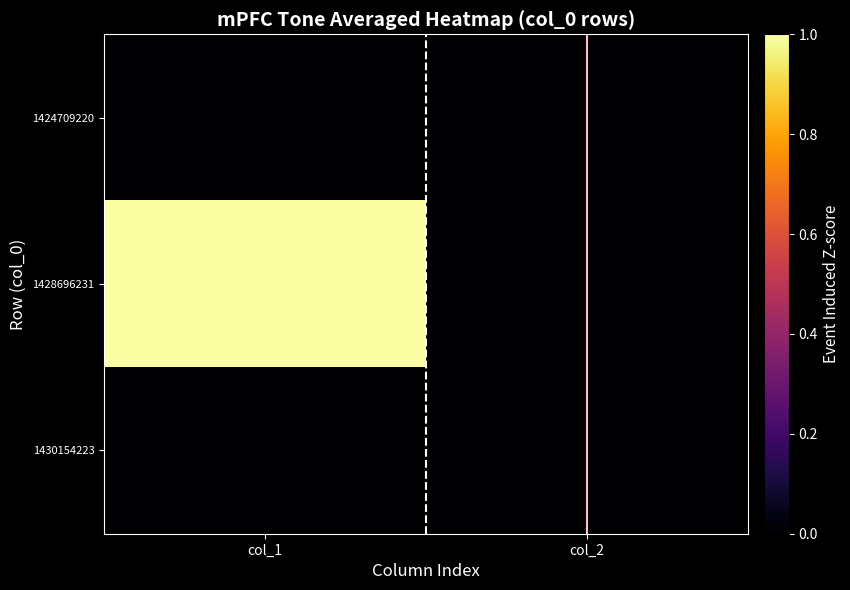

At which category is the sum across all series the highest?

col_1